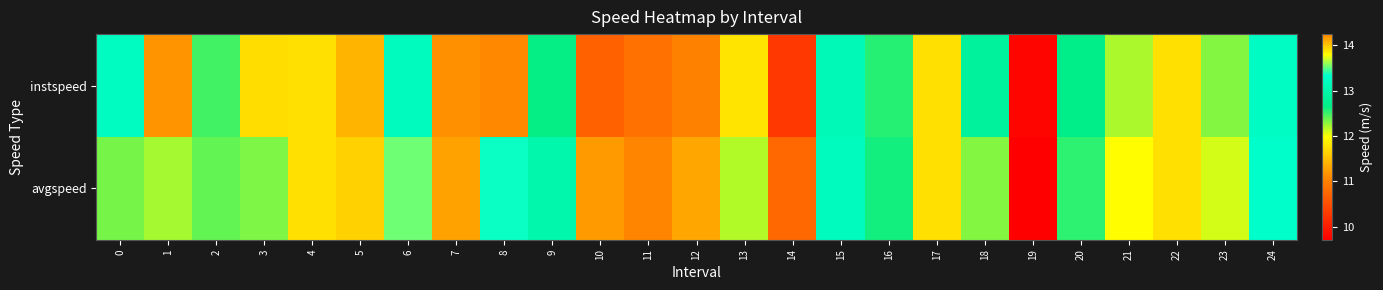

Reading left to right, extract all data points from this chart.

instspeed: 0=13.2	1=11.2	2=12.5	3=11.7	4=13.9	5=11.4	6=13.2	7=11.1	8=14.2	9=12.6	10=10.7	11=10.9	12=11.0	13=11.8	14=10.3	15=13.1	16=12.5	17=13.9	18=12.9	19=9.8	20=12.7	21=12.2	22=13.9	23=12.3	24=13.2
avgspeed: 0=12.3	1=12.2	2=12.4	3=12.3	4=13.9	5=11.6	6=13.5	7=11.3	8=13.4	9=13.0	10=11.2	11=11.0	12=11.3	13=12.2	14=10.8	15=13.2	16=12.6	17=13.9	18=12.3	19=9.7	20=12.5	21=12.0	22=13.9	23=12.1	24=13.3